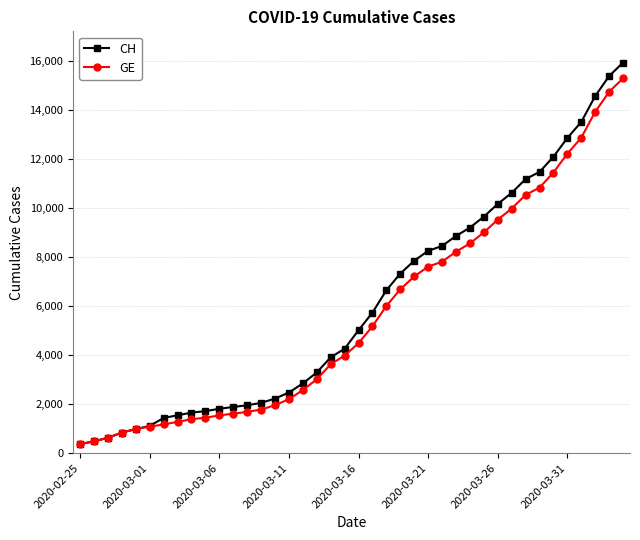

Which series has the largest range (max minus min)?

CH